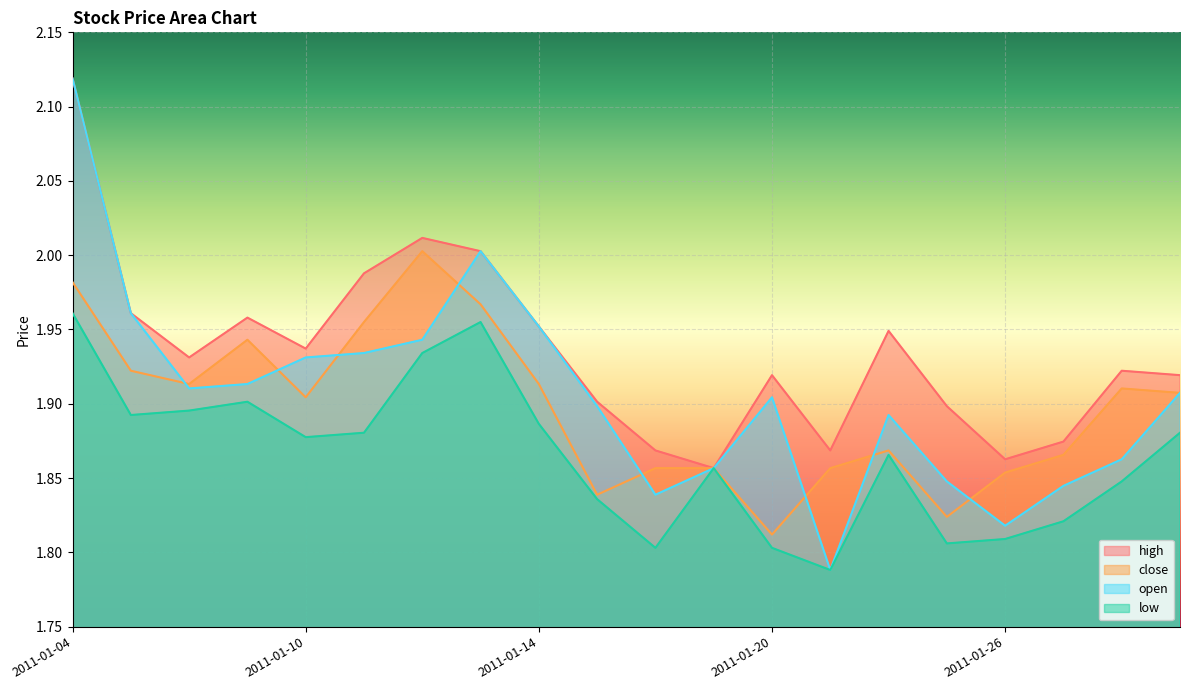

What is the average value of the close series?

1.9